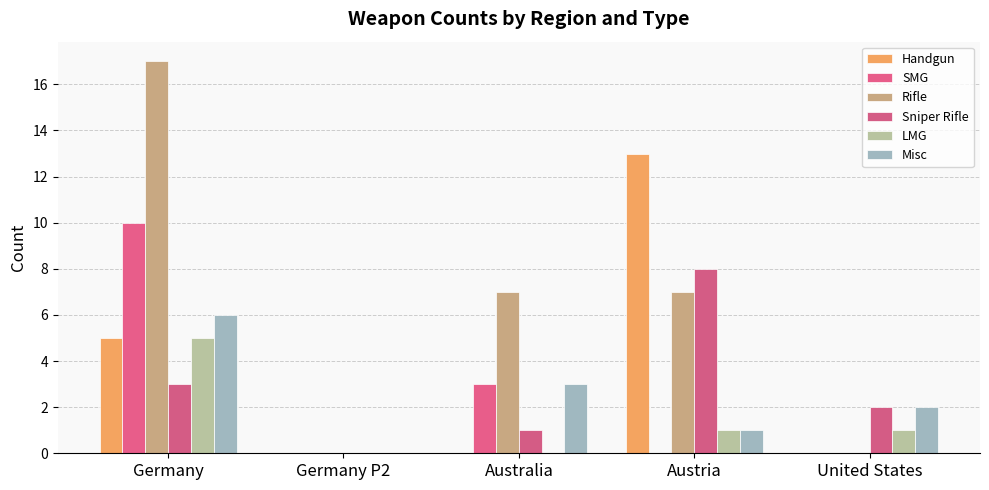

Reading left to right, list all the values displayed in this chart.

Handgun: 5	0	0	13	0
SMG: 10	0	3	0	0
Rifle: 17	0	7	7	0
Sniper Rifle: 3	0	1	8	2
LMG: 5	0	0	1	1
Misc: 6	0	3	1	2